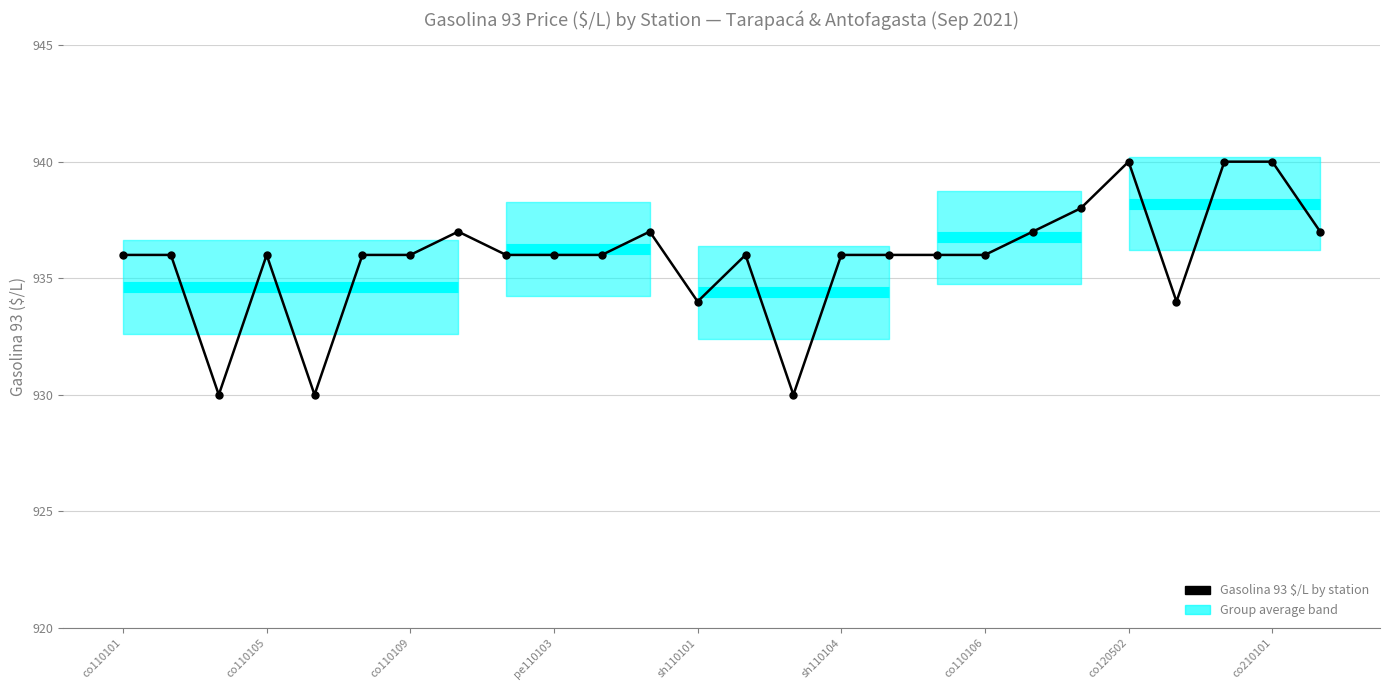

What is the maximum value shown in the chart?

940